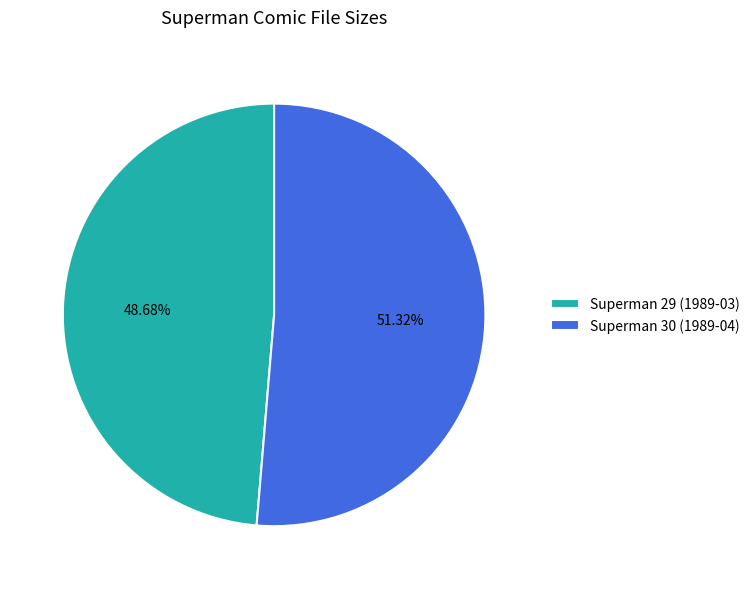

Approximately how many times larger is the value at Superman 29 (1989-03) compared to Superman 30 (1989-04)?

0.9